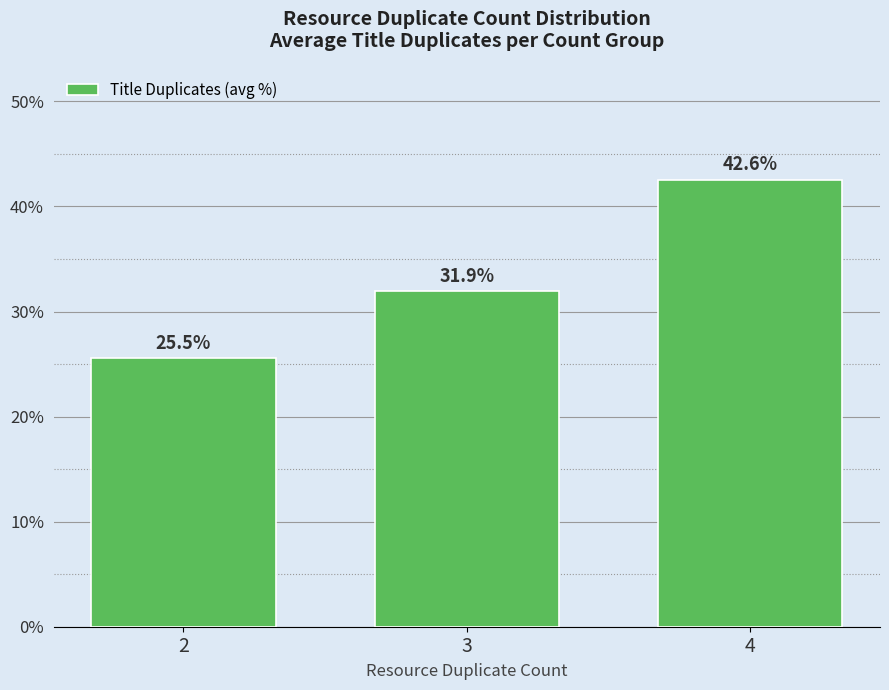

Reading left to right, what are all the values shown in this chart?

25.5	31.9	42.6